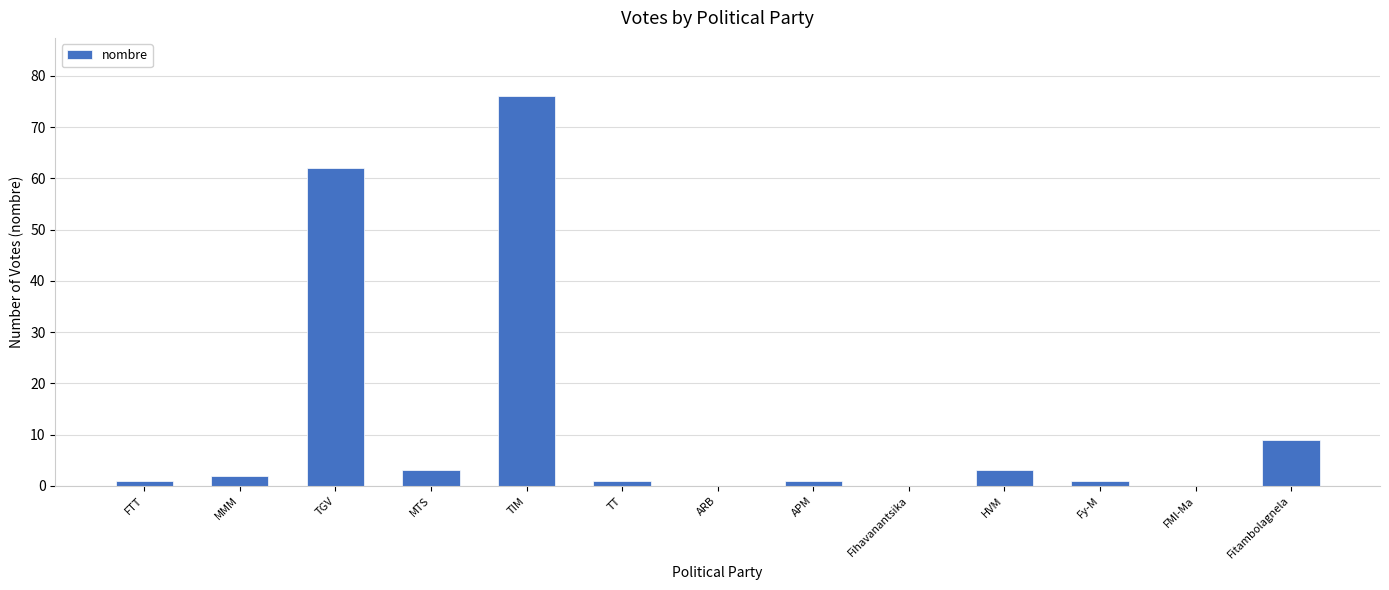

Which category has the highest value across all series?

TIM